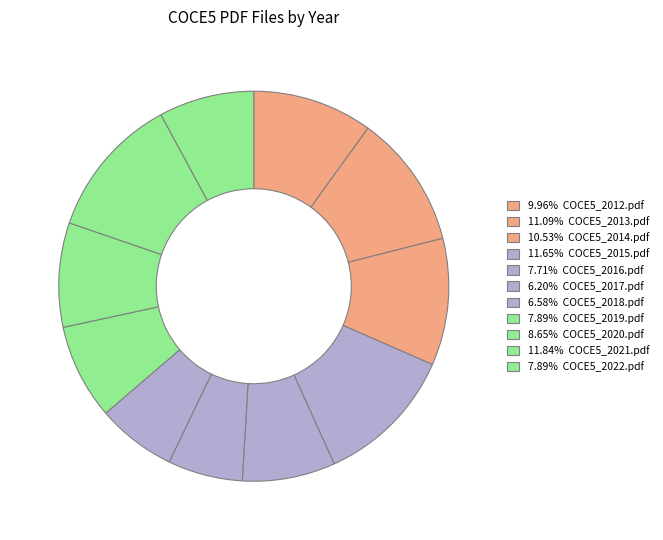

Rank the categories by value from highest to lowest.

COCE5_2021.pdf, COCE5_2015.pdf, COCE5_2013.pdf, COCE5_2014.pdf, COCE5_2012.pdf, COCE5_2020.pdf, COCE5_2019.pdf, COCE5_2022.pdf, COCE5_2016.pdf, COCE5_2018.pdf, COCE5_2017.pdf